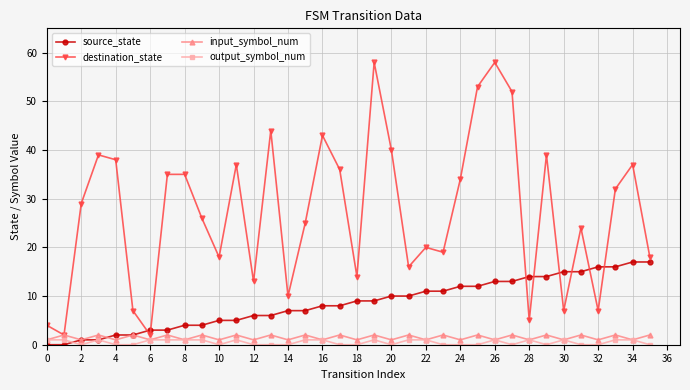

True or false: input_symbol_num has more than 2 interior local peaks.

True